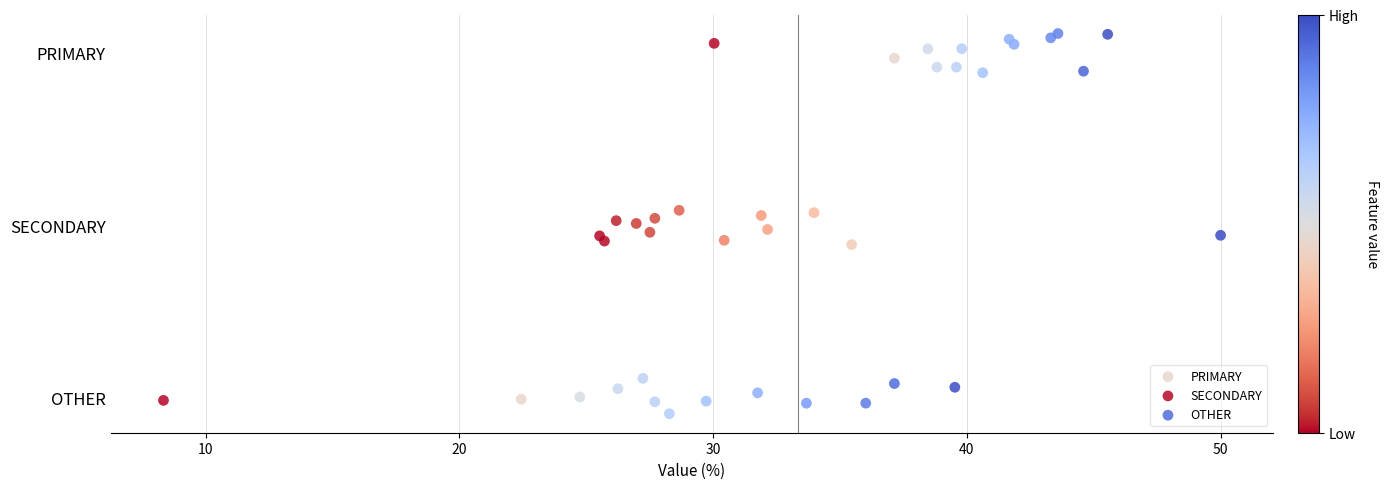

What are all the series names shown in the legend?

PRIMARY, SECONDARY, OTHER